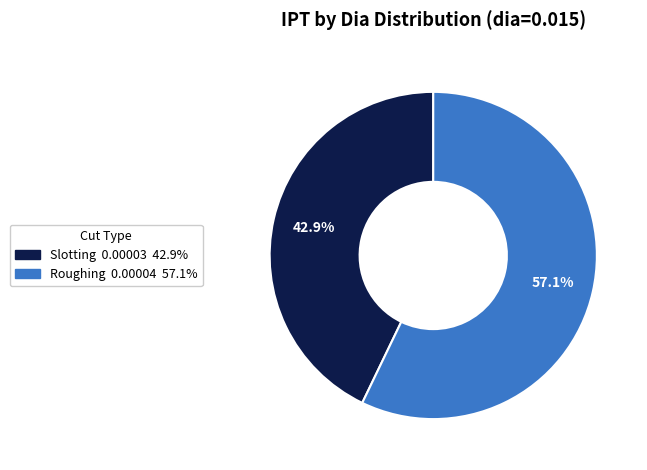

Which slice represents more than half of the pie?

Roughing